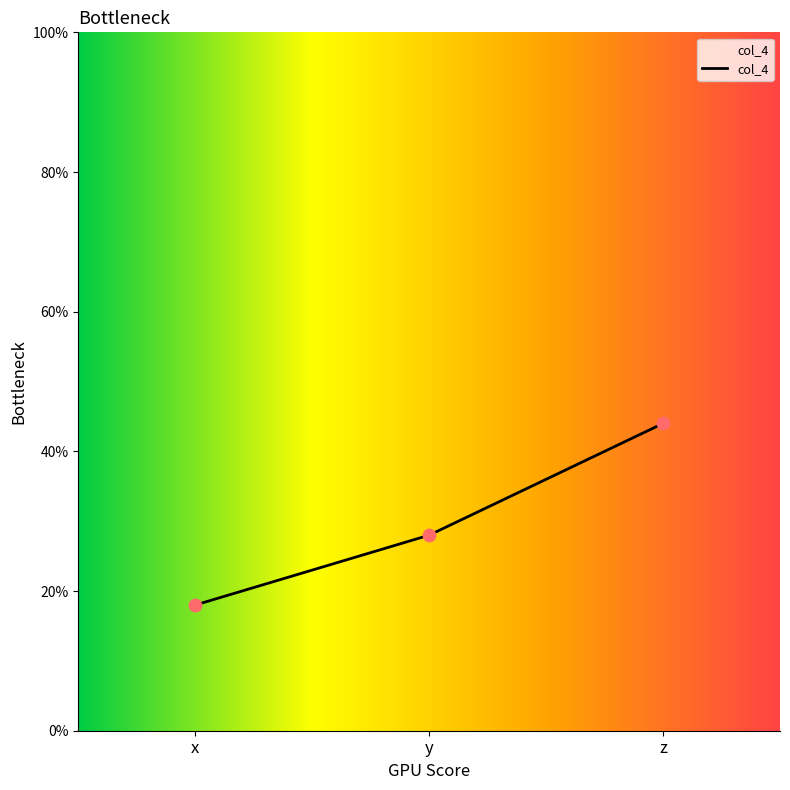

What is the change in value from x to y?

+10